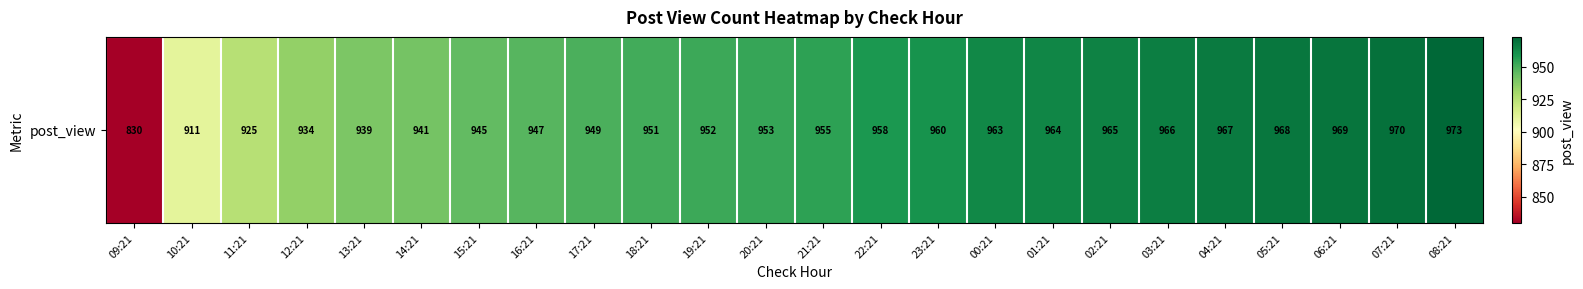

Where does the data first go above 955?

22:21